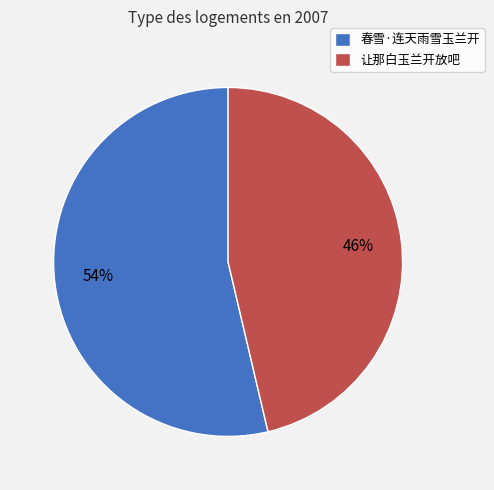

To the nearest percent, what is the average slice percentage?

50%